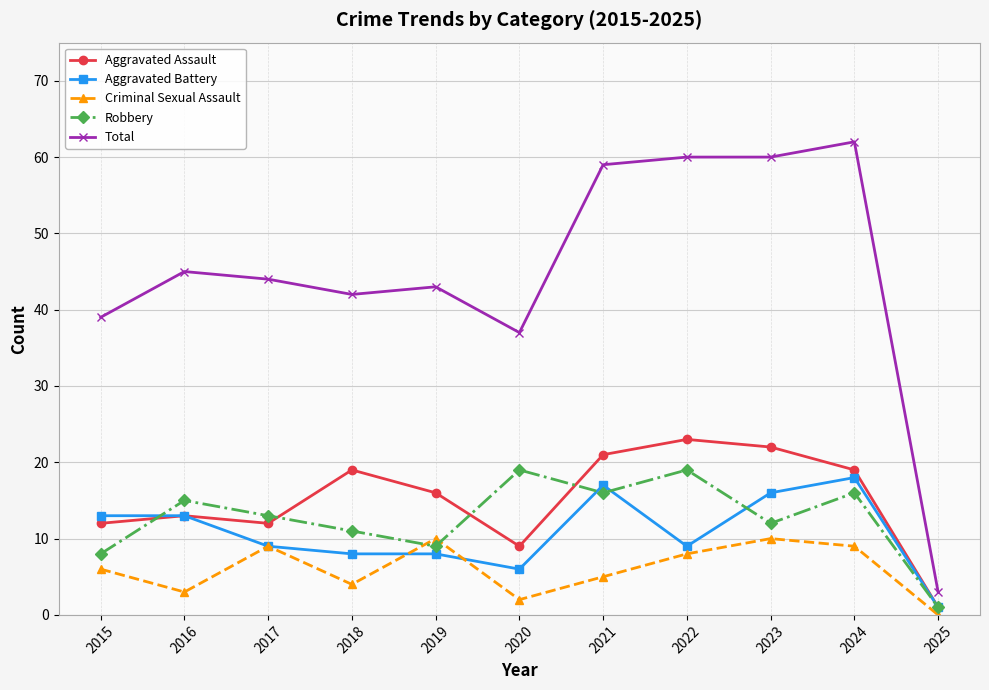

Where is Total nearest to the value 32?

2020